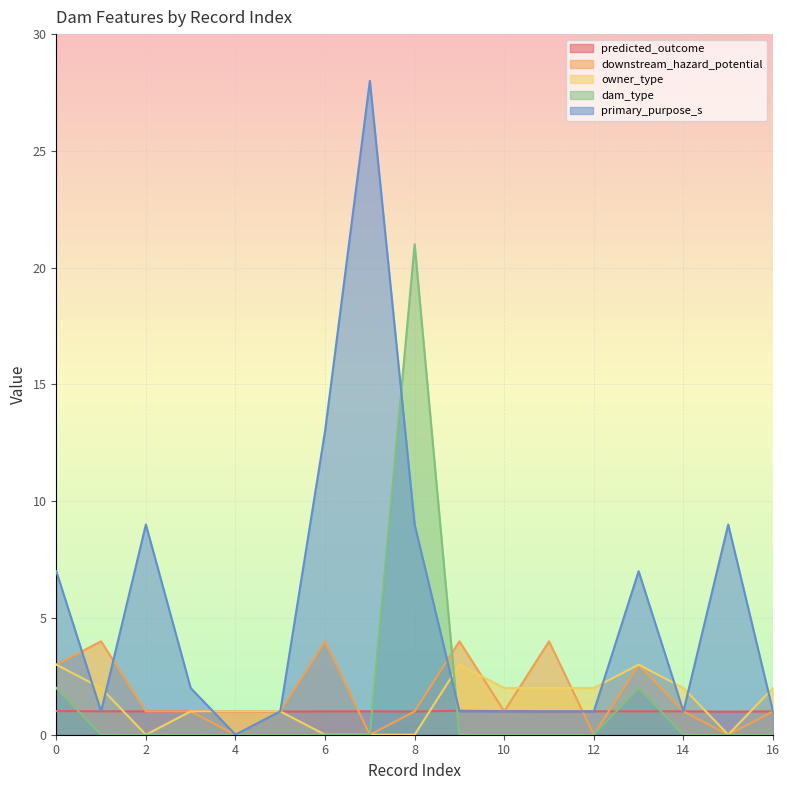

Rank the series by their maximum value, from highest to lowest.

primary_purpose_s, dam_type, downstream_hazard_potential, owner_type, predicted_outcome